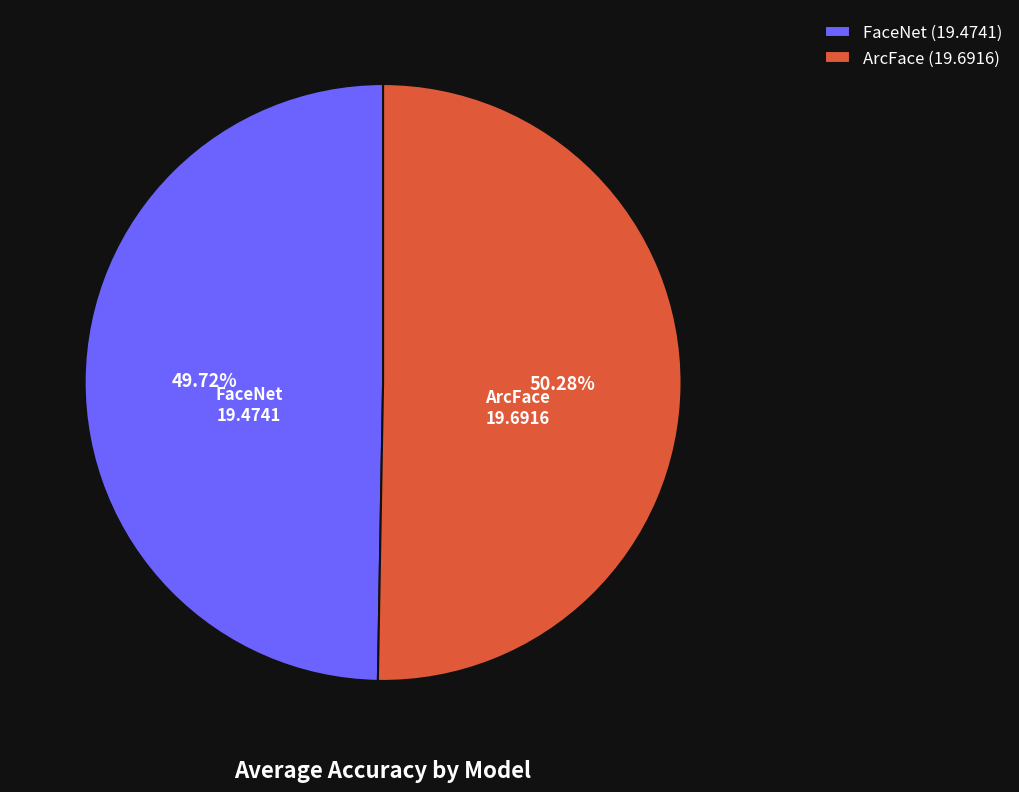

The FaceNet slice represents 50% of the pie. True or false?

True